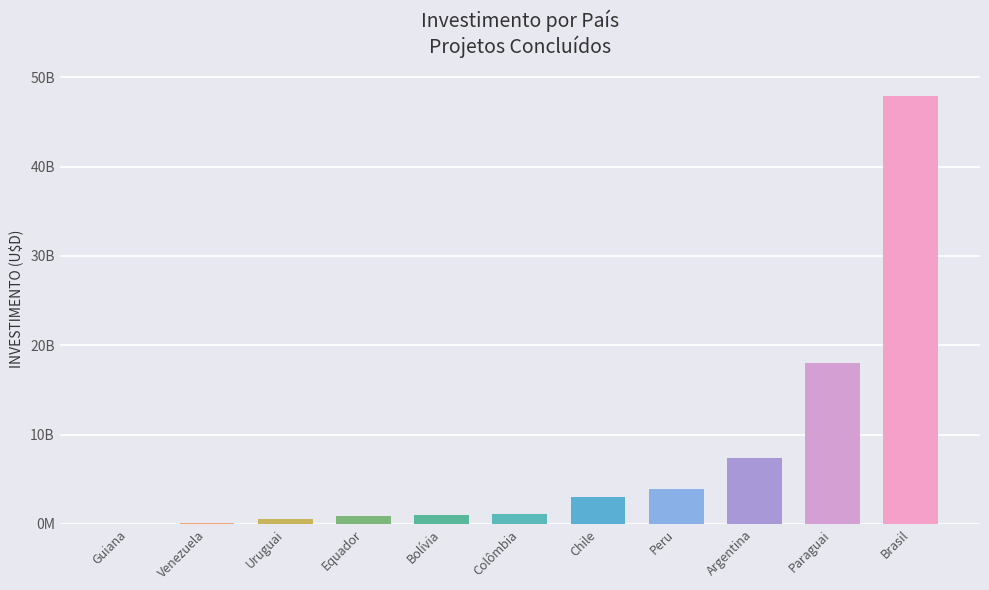

Reading left to right, what are all the values shown in this chart?

10000000	125200000	514585000	863040499	988987651	1137693058	3002360000	3966101131	7347011861	17997203477	47935644214